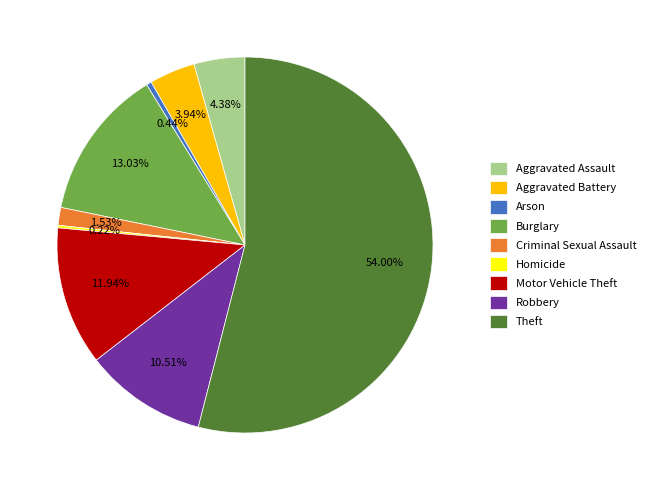

What is the ratio of the value at Aggravated Battery to the value at Arson?

9.0